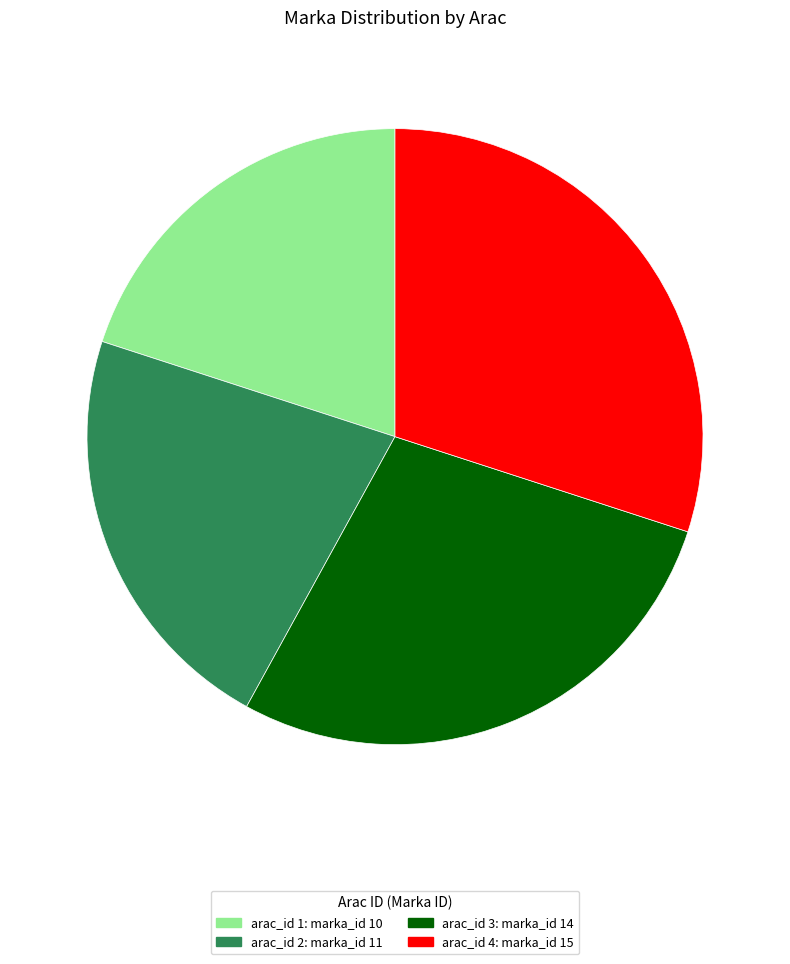

How many segments does this pie chart have?

4